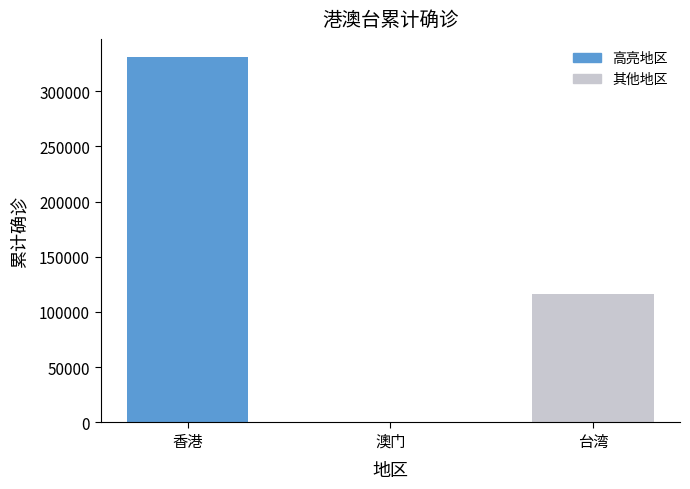

Count the values in the range 82 to 330670.

3